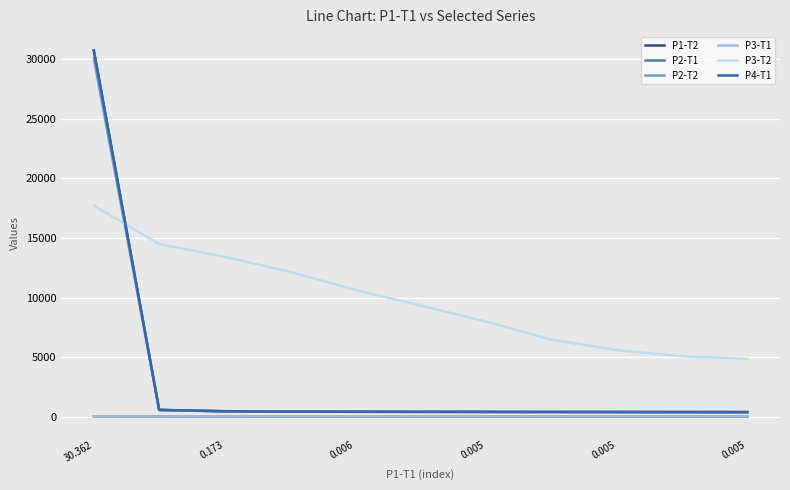

Does the chart display data point markers on the line(s)?

No